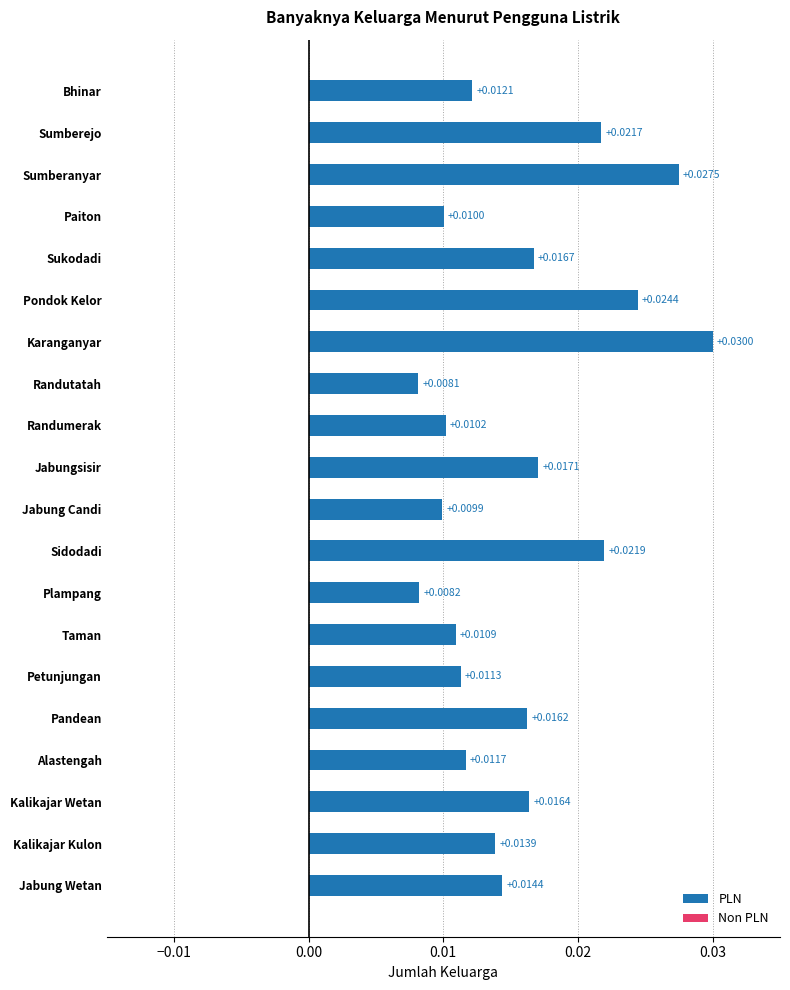

What is the sum of all values?

0.3